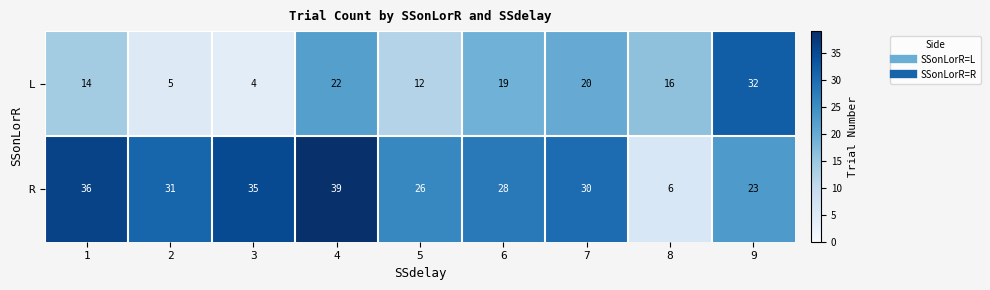

Between 6 and 9, which series saw the biggest shift?

L